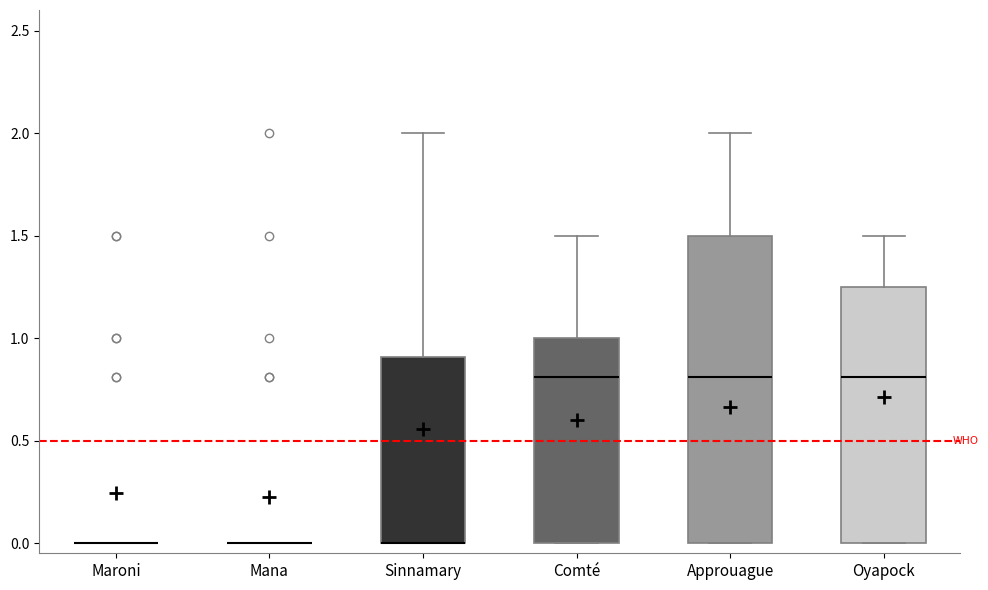

Reading left to right, transcribe this box plot: for each box, give where its median line is, the range the box spans, and where its two whiskers end, as read against the y-axis. The values are not printed on the chart, so give them approximately, as read against the axis.

Maroni: box collapsed to a line at 0.00, whiskers 0.00 to 0.00
Mana: box collapsed to a line at 0.00, whiskers 0.00 to 0.00
Sinnamary: median 0.00 (drawn on the box's lower edge), box 0.00 to 0.90, whiskers 0.00 to 2.00
Comté: median 0.80, box 0.00 to 1.00, whiskers 0.00 to 1.50
Approuague: median 0.80, box 0.00 to 1.50, whiskers 0.00 to 2.00
Oyapock: median 0.80, box 0.00 to 1.25, whiskers 0.00 to 1.50